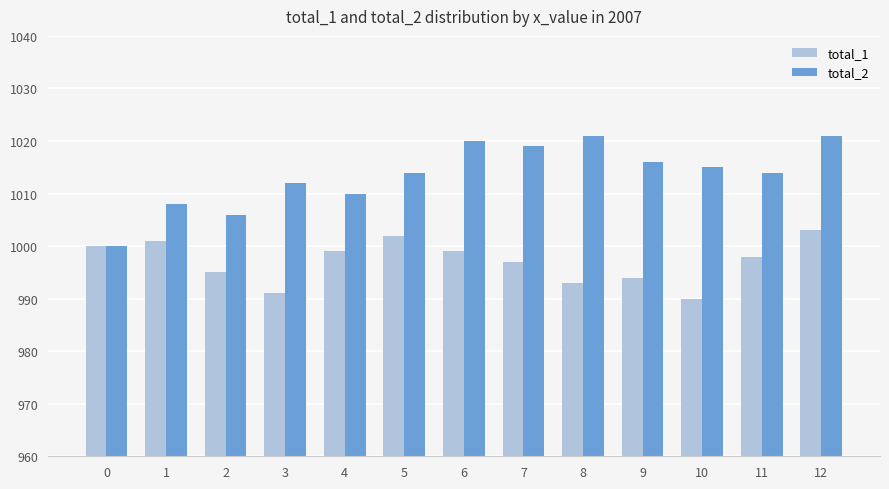

Reading left to right, list all the values displayed in this chart.

total_1: 1000	1001	995	991	999	1002	999	997	993	994	990	998	1003
total_2: 1000	1008	1006	1012	1010	1014	1020	1019	1021	1016	1015	1014	1021